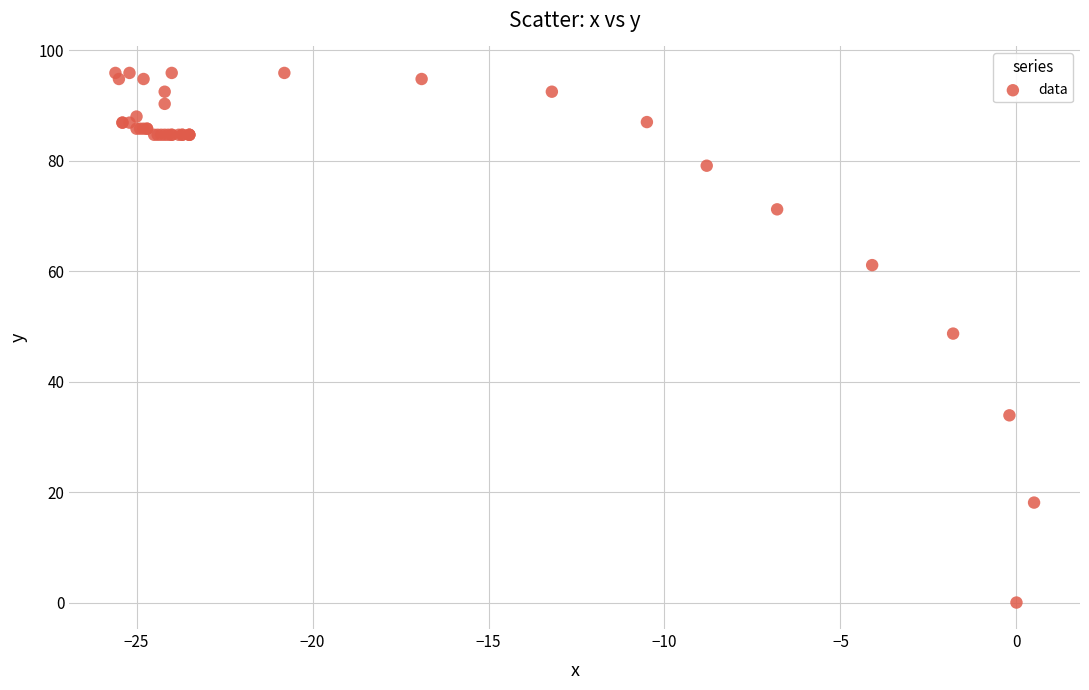

What Y value in the scatter plot is closest to 47?

48.7